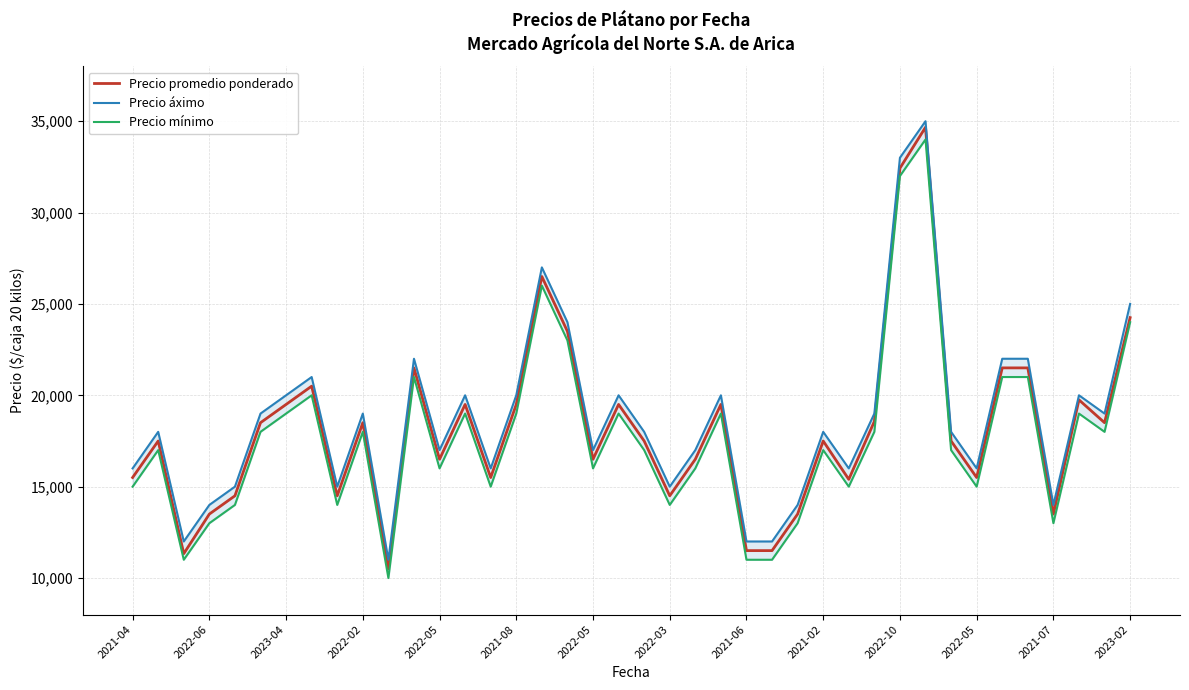

What are all the series names shown in the legend?

Precio promedio ponderado, Precio áximo, Precio mínimo